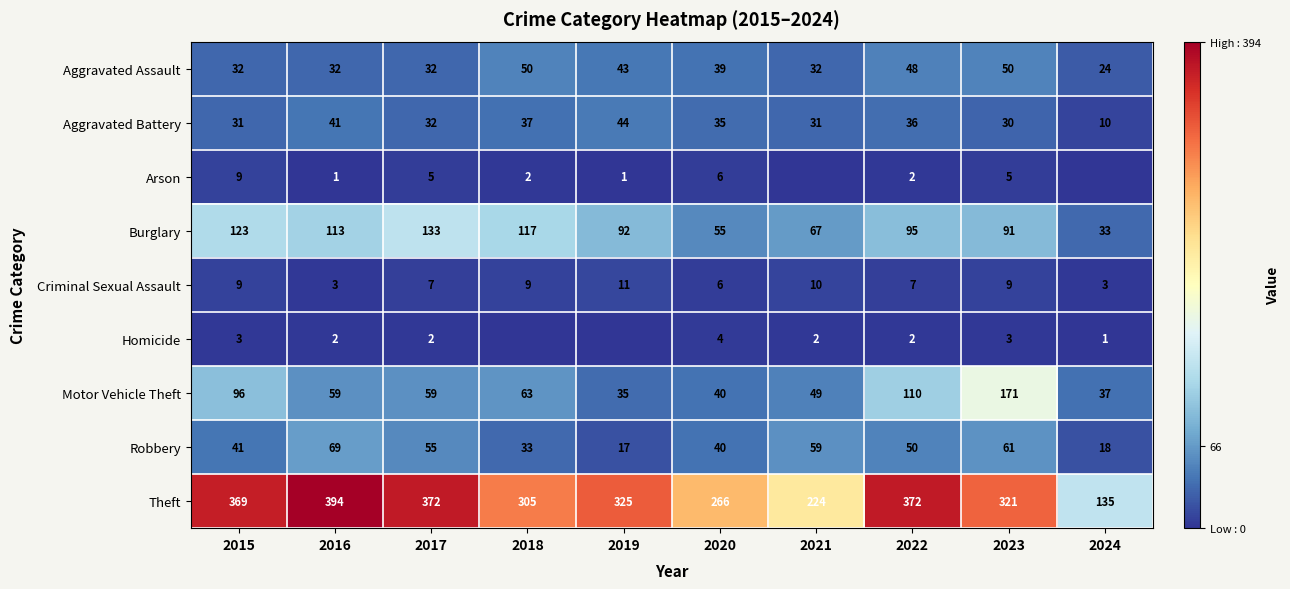

What is the difference between the Aggravated Assault values at 2022 and 2023?

2